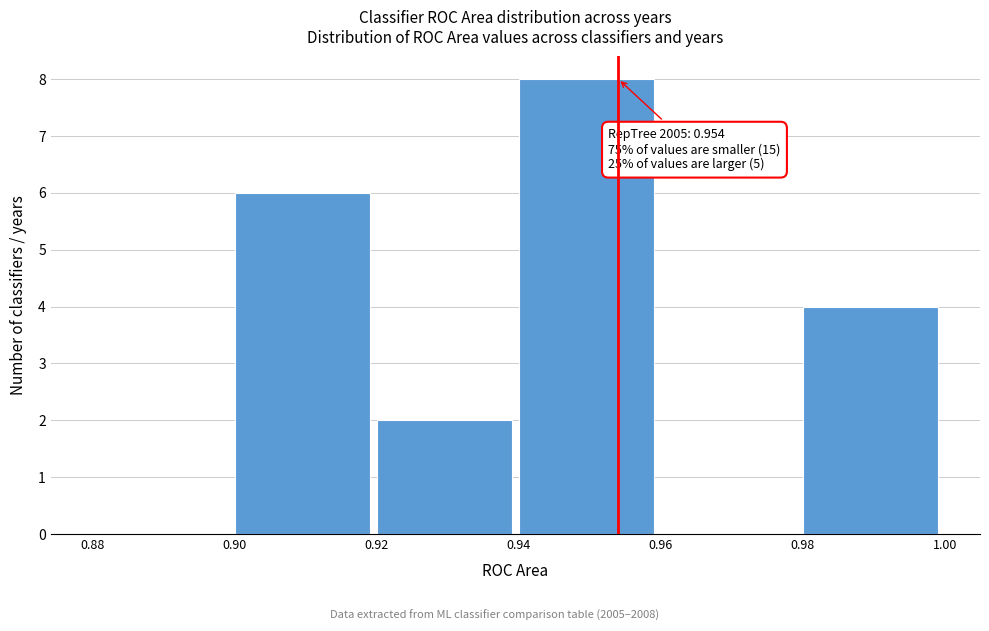

Which range on the x-axis has the tallest bar?

0.94 to 0.96